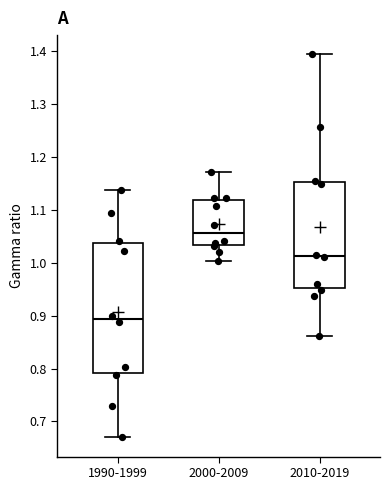

Reading left to right, read every box against the y-axis: the position of its median line, the range the box covers, and the ends of its whiskers. The values are not printed on the chart, so give them approximately, as read against the axis.

1990-1999: median 0.89, box 0.79 to 1.04, whiskers 0.67 to 1.14
2000-2009: median 1.06, box 1.03 to 1.12, whiskers 1.00 to 1.17
2010-2019: median 1.01, box 0.95 to 1.15, whiskers 0.86 to 1.39